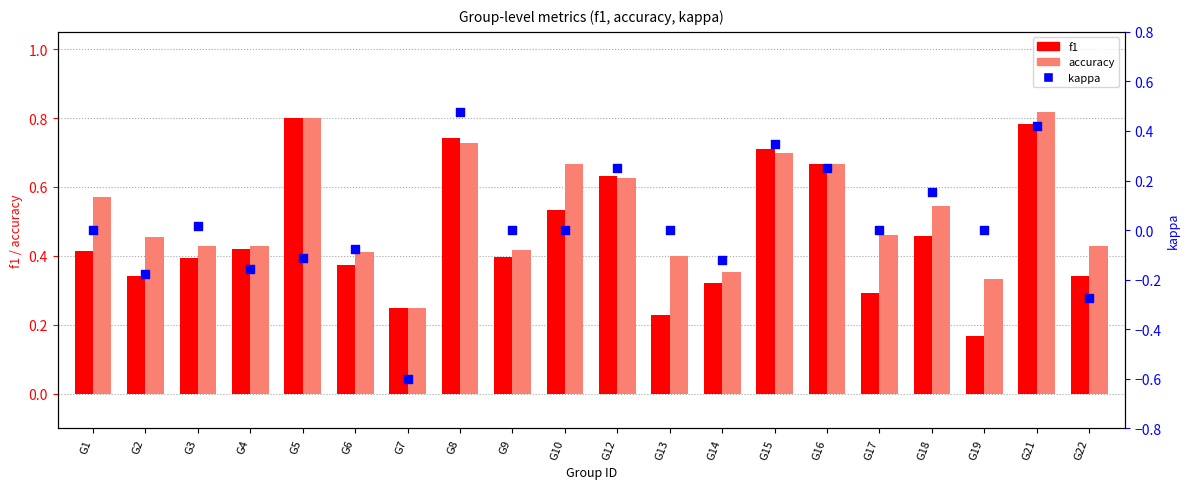

What is the total value across all series at G19?

0.5